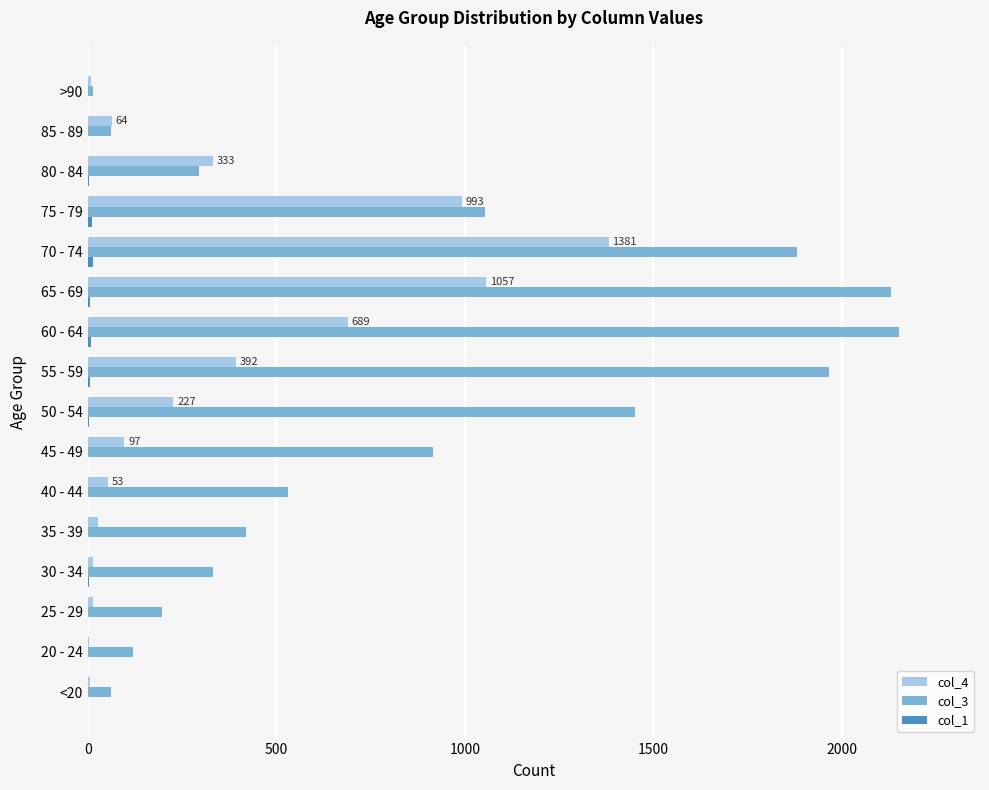

At which label does col_4 reach its peak?

70 - 74